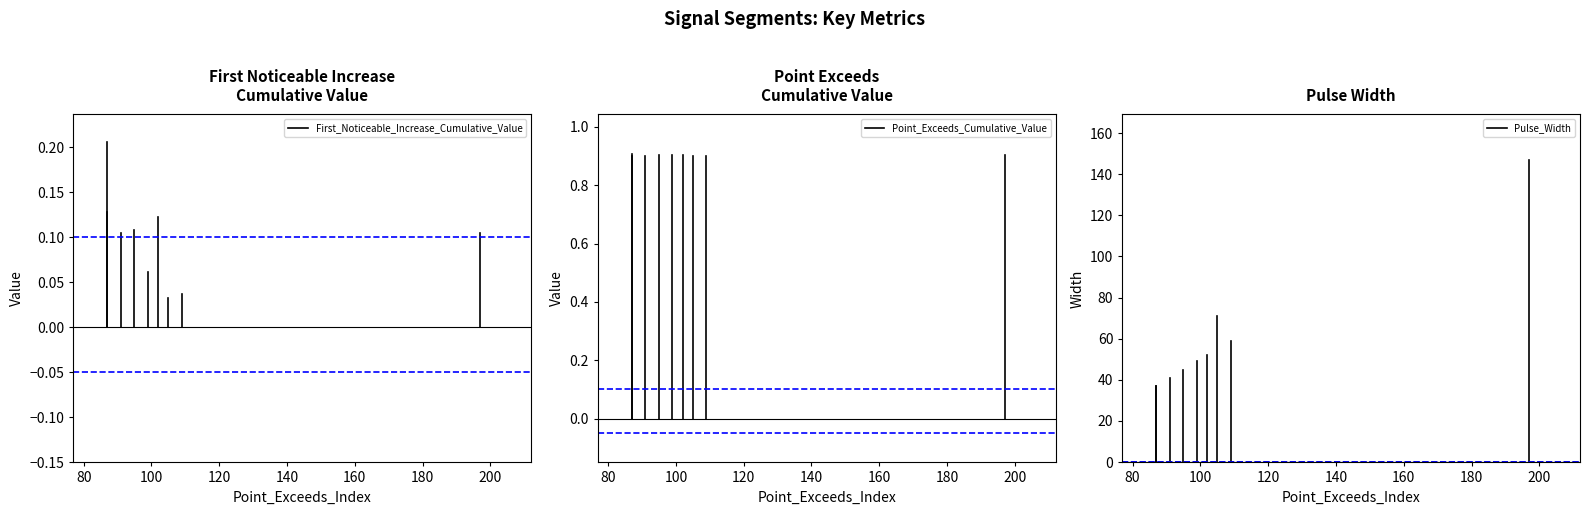

What are all the series names shown in the legend?

First_Noticeable_Increase_Cumulative_Value, Point_Exceeds_Cumulative_Value, Pulse_Width